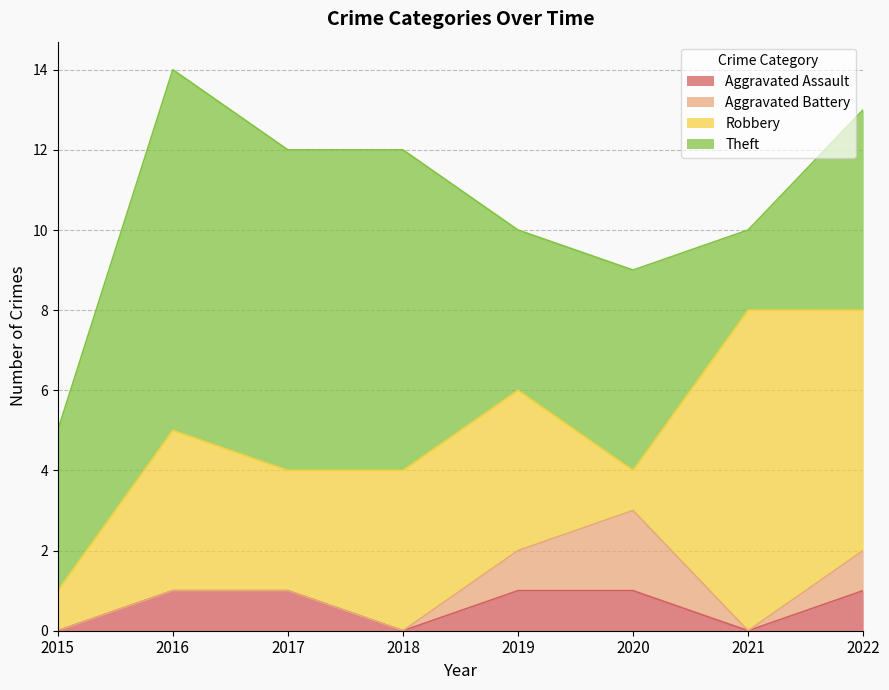

What is the spread (max minus min) of values at 2017?

8